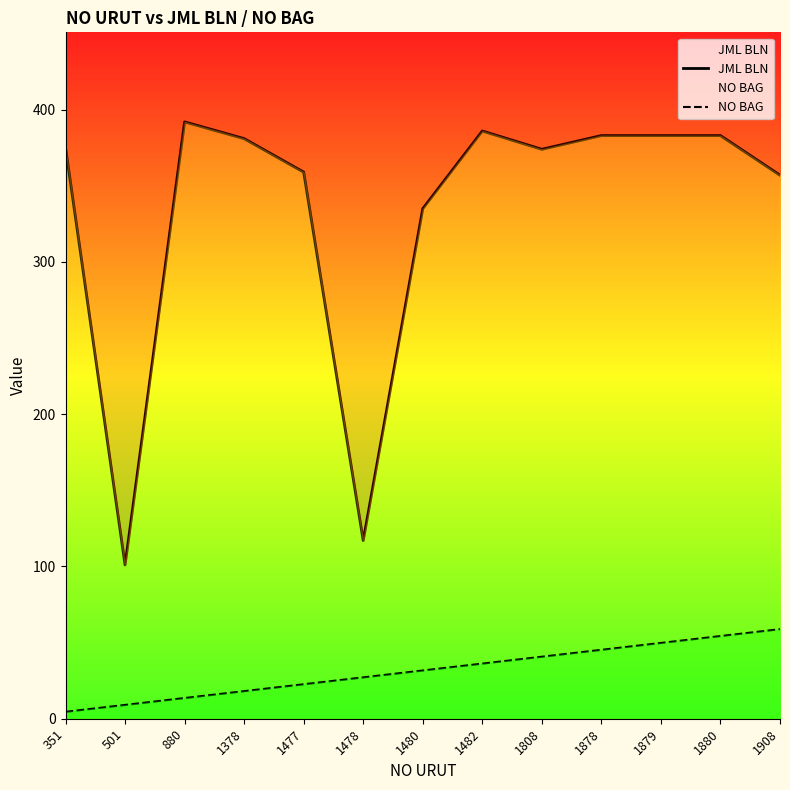

What is the total value across all series at 1878?

428.2